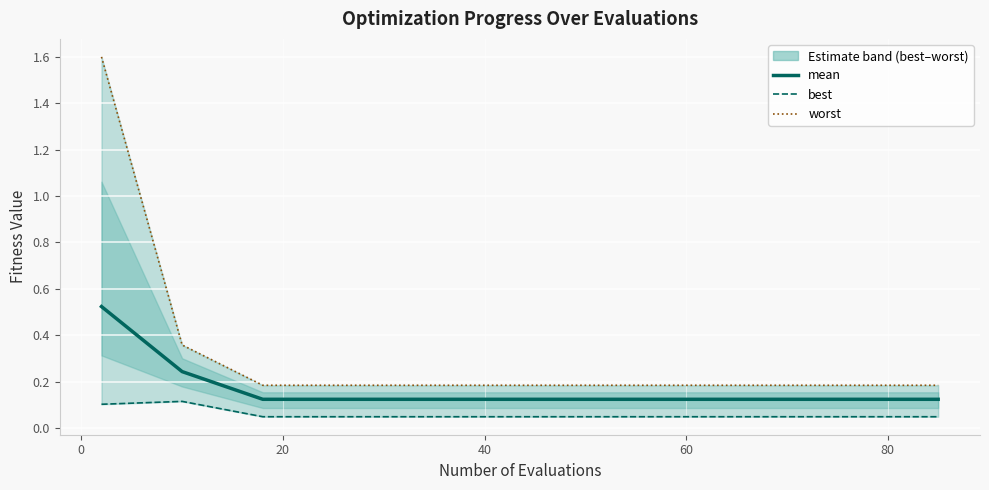

Reading right to left, list all the values displayed in this chart.

mean: 0.1	0.1	0.1	0.1	0.1	0.1	0.1	0.1	0.1	0.1	0.1	0.1	0.1	0.2	0.5
best: 0.0	0.0	0.0	0.0	0.0	0.0	0.0	0.0	0.0	0.0	0.0	0.0	0.0	0.1	0.1
worst: 0.2	0.2	0.2	0.2	0.2	0.2	0.2	0.2	0.2	0.2	0.2	0.2	0.2	0.4	1.6